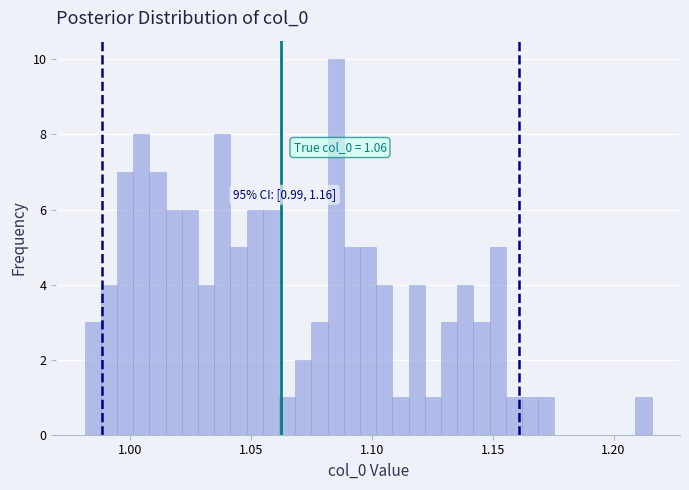

Around what value on the x-axis is the tallest bar? Give the approximate position of its centre, as read against the axis.

1.085